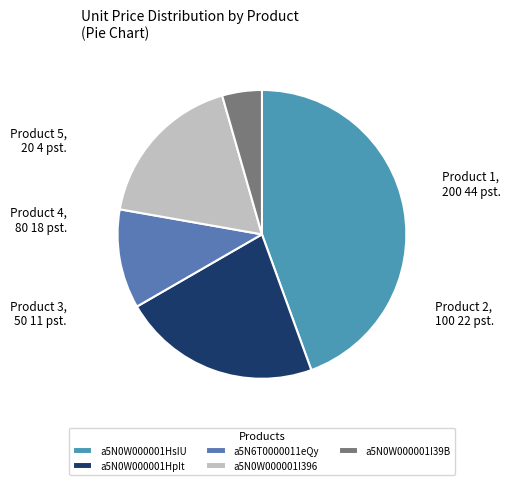

Rank the categories by value from highest to lowest.

a5N0W000001HsIU, a5N0W000001HpIt, a5N0W000001I396, a5N6T0000011eQy, a5N0W000001I39B